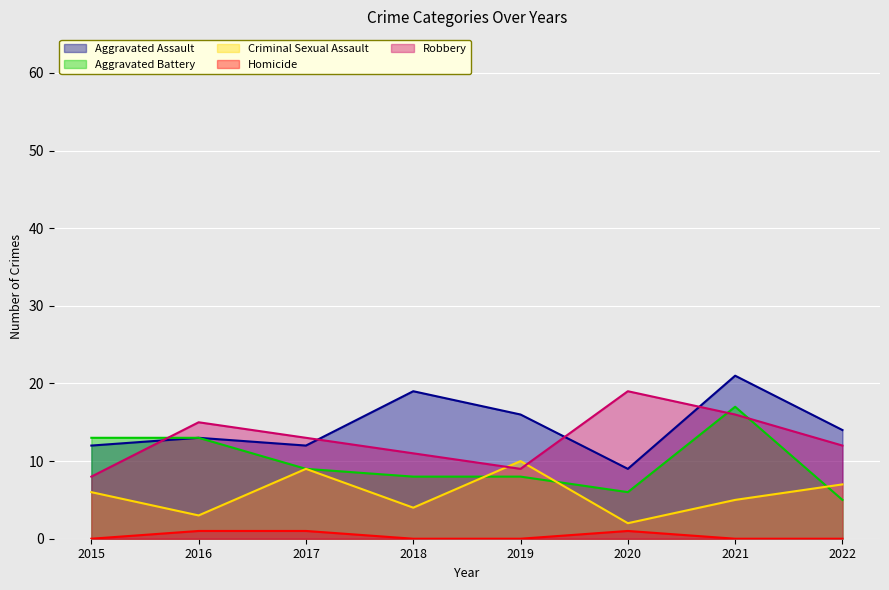

True or false: Homicide has more than 1 points higher than both neighbors.

False